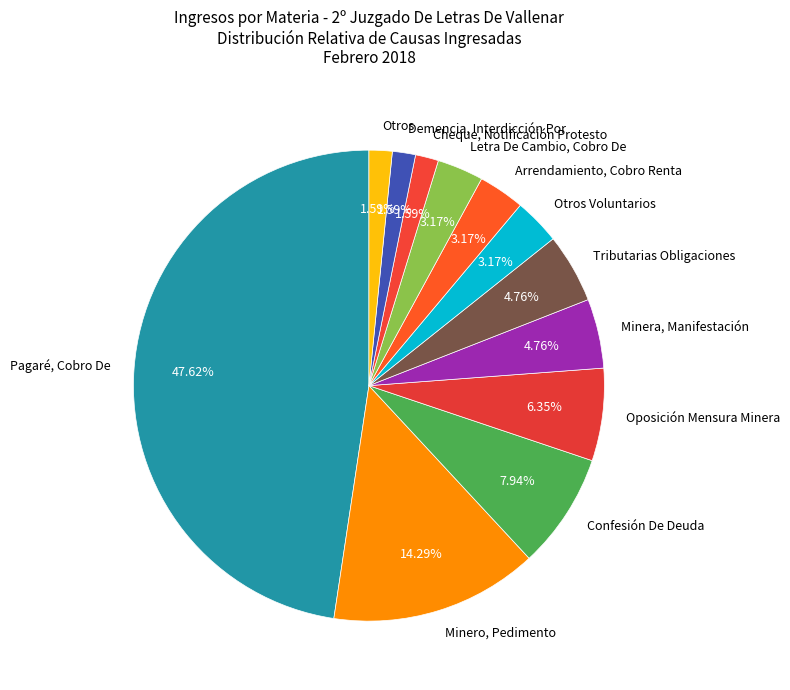

Which slice is the largest?

Pagaré, Cobro De